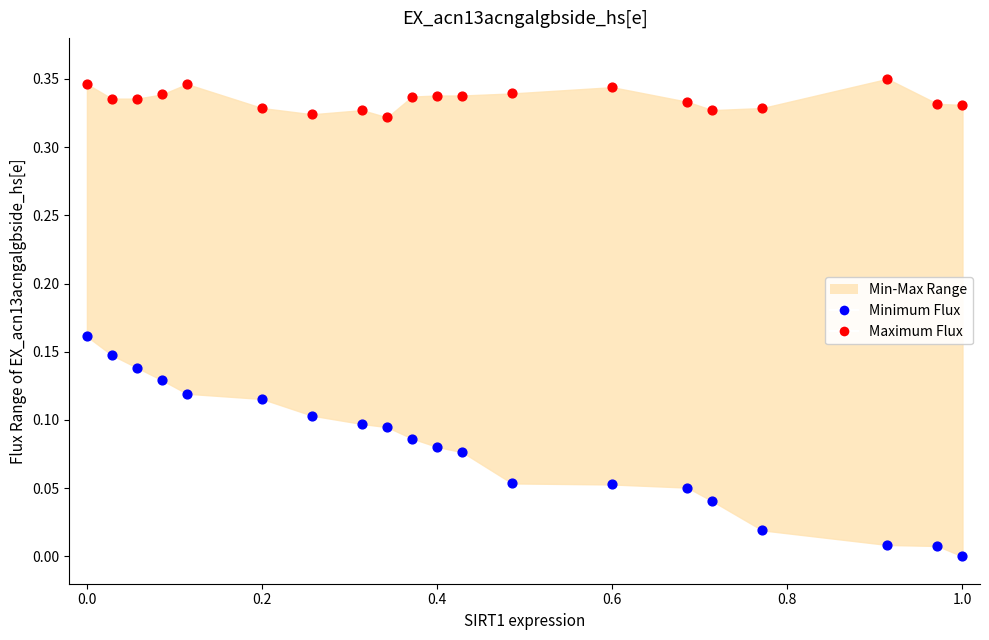

Across all data points, what is the range of X values (max minus min)?

1.0